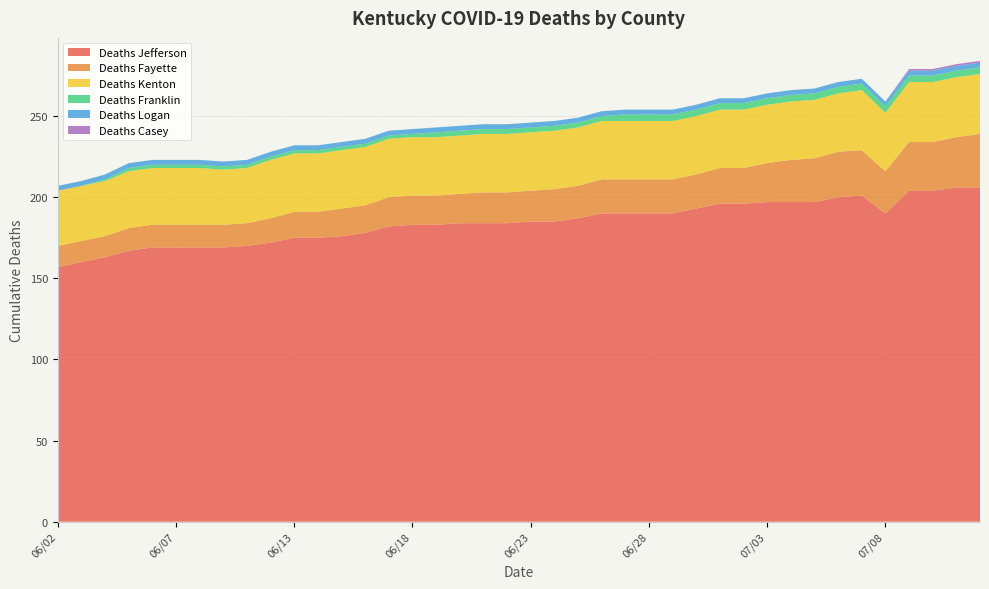

Reading left to right, transcribe all the data shown in this chart.

Deaths Jefferson: 157	160	163	167	169	169	169	169	170	172	175	175	176	178	182	183	183	184	184	184	185	185	187	190	190	190	190	193	196	196	197	197	197	200	201	190	204	204	206	206
Deaths Fayette: 13	13	13	14	14	14	14	14	14	15	16	16	17	17	18	18	18	18	19	19	19	20	20	21	21	21	21	21	22	22	24	26	27	28	28	26	30	30	31	33
Deaths Kenton: 34	34	34	35	35	35	35	34	34	36	36	36	36	36	36	36	36	36	36	36	36	36	36	36	36	36	36	36	36	36	36	36	36	36	37	36	37	37	37	37
Deaths Franklin: 0	0	1	2	2	2	2	2	2	2	2	2	2	2	2	2	3	3	3	3	3	3	3	3	4	4	4	4	4	4	4	4	4	4	4	4	4	4	4	4
Deaths Logan: 3	3	3	3	3	3	3	3	3	3	3	3	3	3	3	3	3	3	3	3	3	3	3	3	3	3	3	3	3	3	3	3	3	3	3	3	3	3	3	3
Deaths Casey: 0	0	0	0	0	0	0	0	0	0	0	0	0	0	0	0	0	0	0	0	0	0	0	0	0	0	0	0	0	0	0	0	0	0	0	0	1	1	1	1